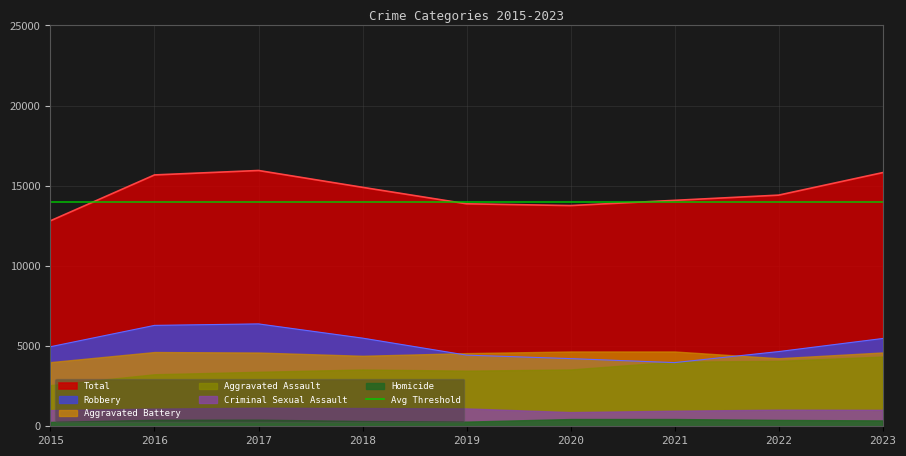

Which category has the lowest value in the Total series?

2015